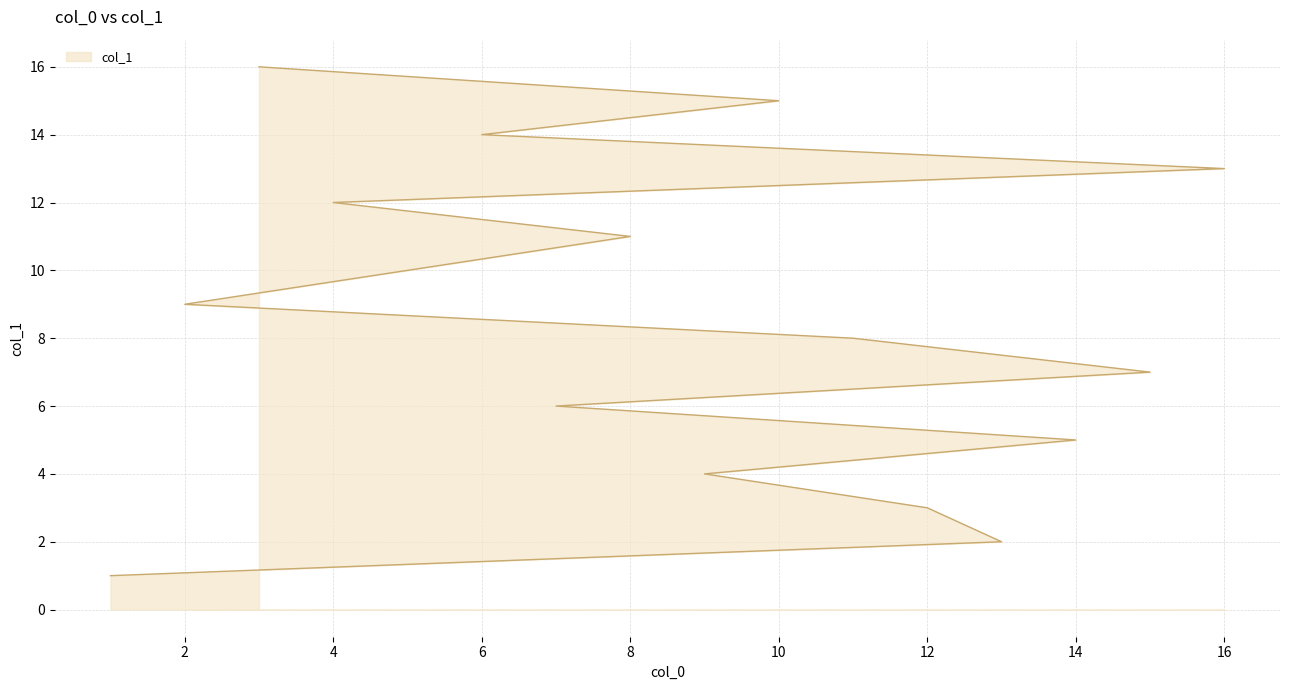

What value does the data have at 8?

11